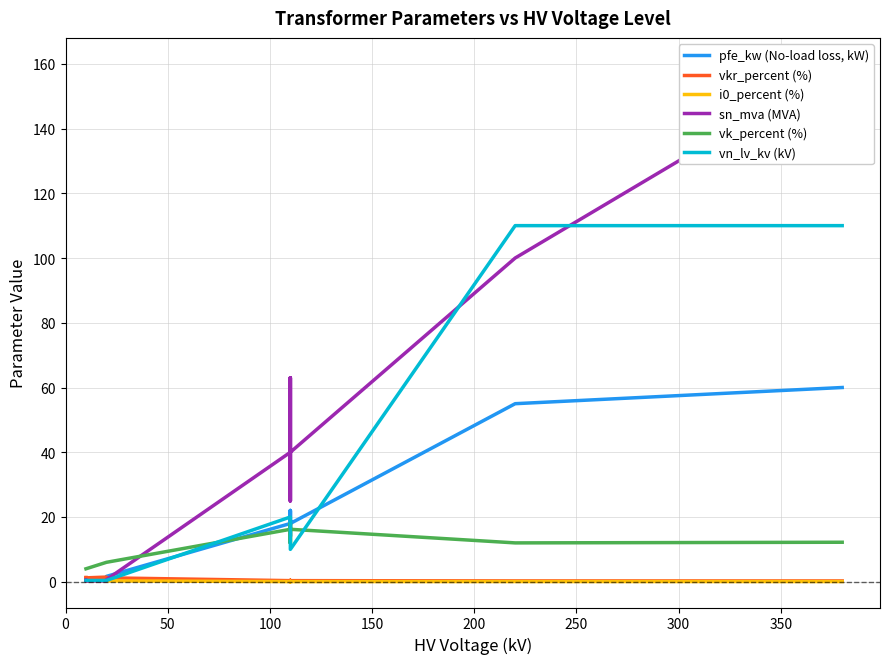

At how many categories does at least one series exceed 150?

1